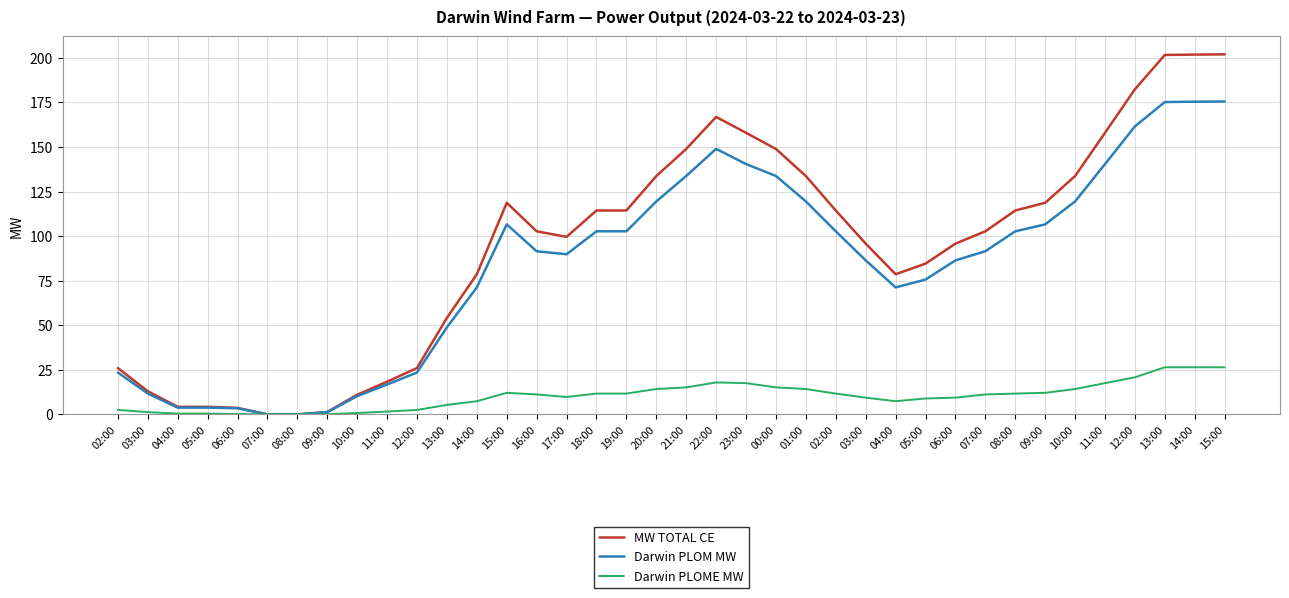

What are all the series names shown in the legend?

MW TOTAL CE, Darwin PLOM MW, Darwin PLOME MW